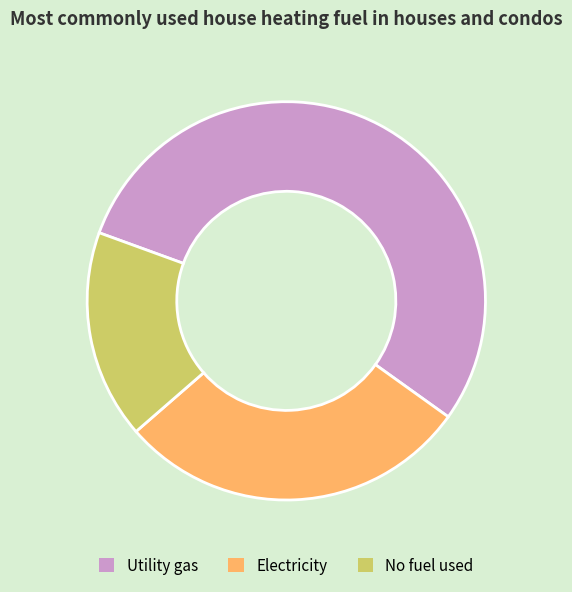

Is the sum of Electricity and Utility gas greater than half?

Yes